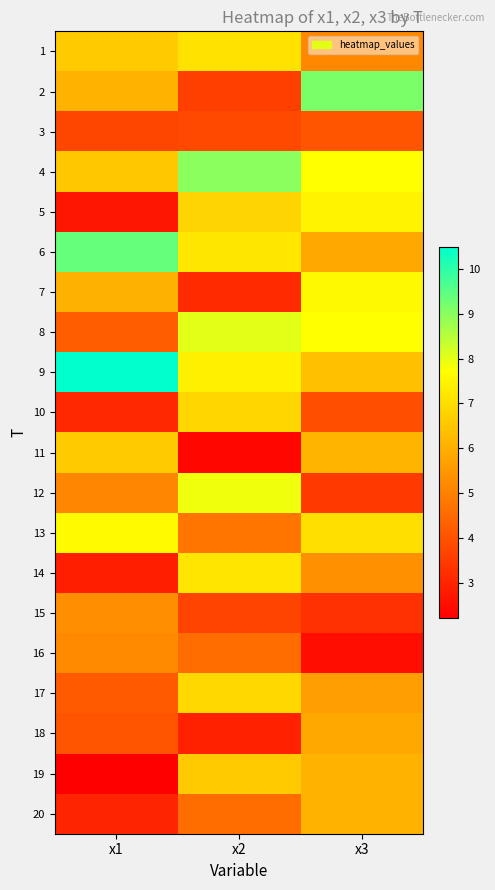

List the series in order of their peak value, lowest first.

3, 16, 15, 18, 20, 19, 11, 10, 17, 1, 14, 5, 7, 13, 12, 8, 4, 2, 6, 9